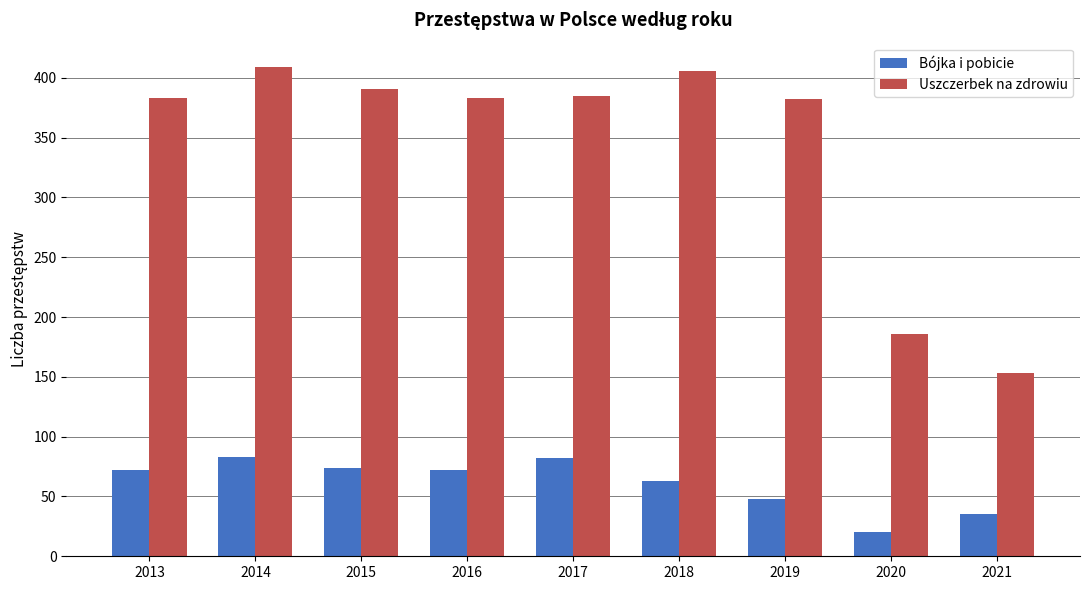

Does the chart contain stacked bars?

No